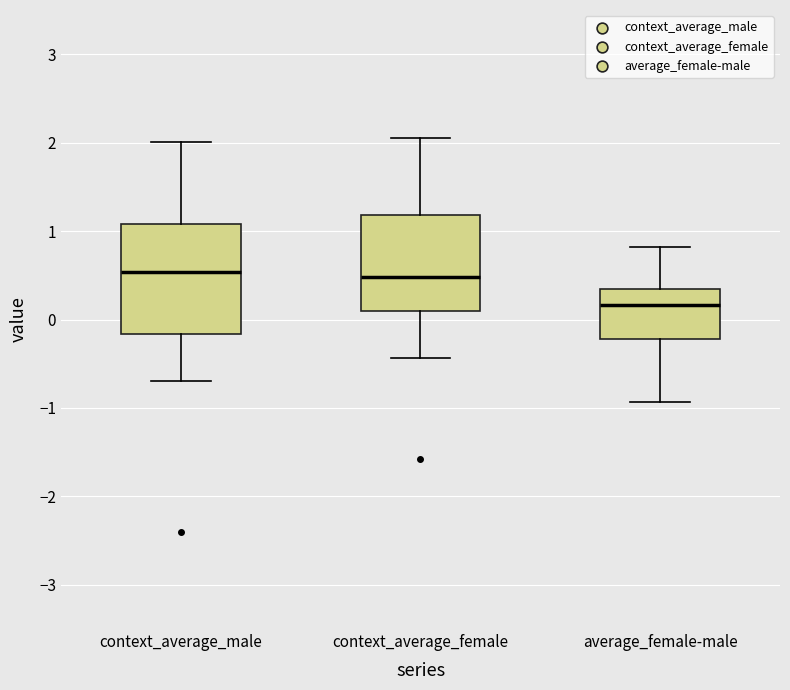

Which box is the tallest, from its lower edge to its upper edge?

context_average_male